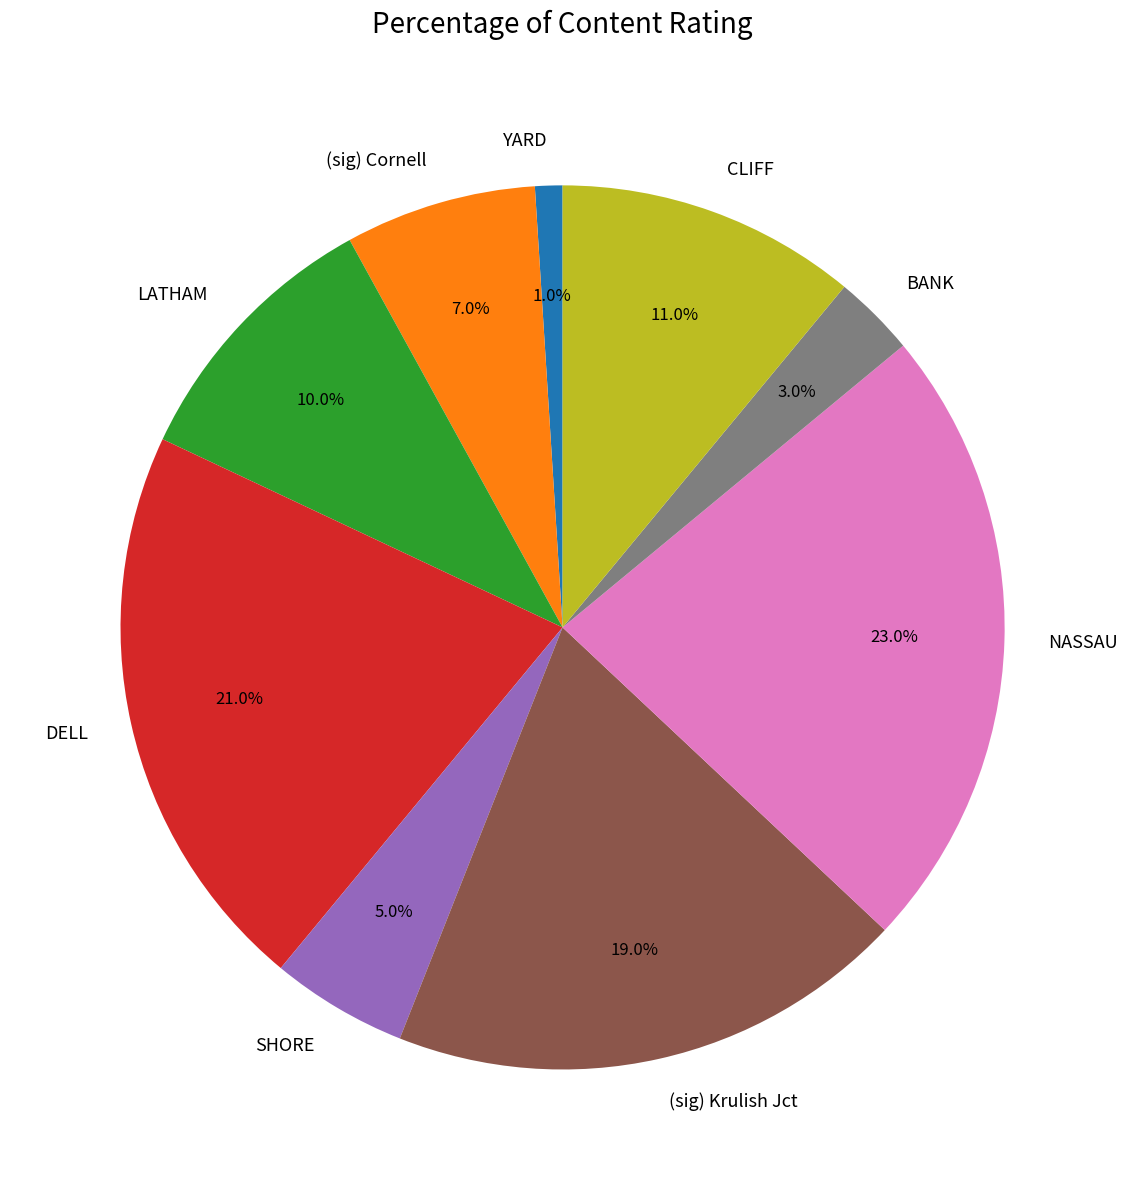

Count the number of slices in the pie.

9